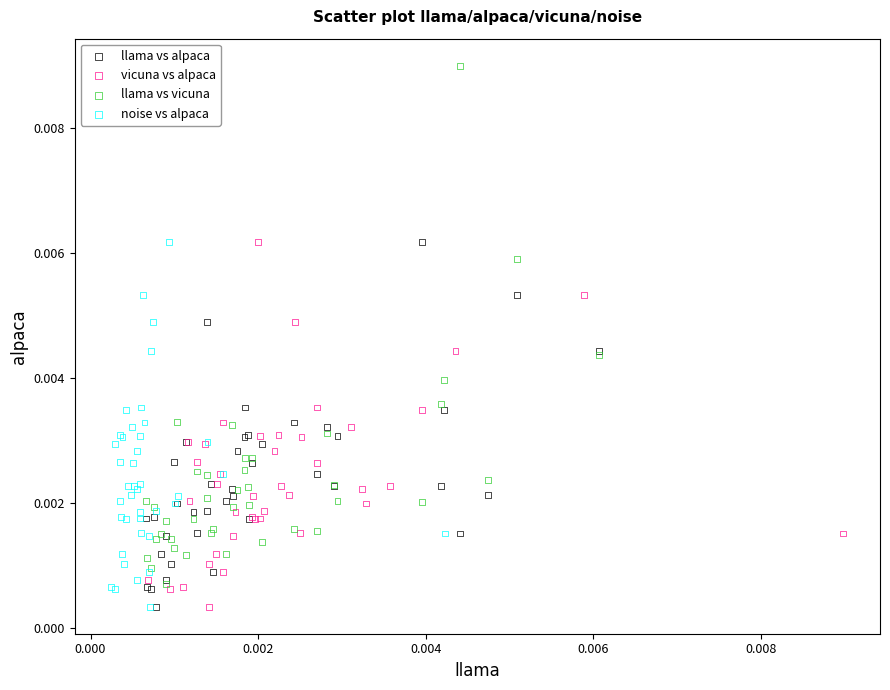

Which series contains the highest Y value?

llama vs vicuna